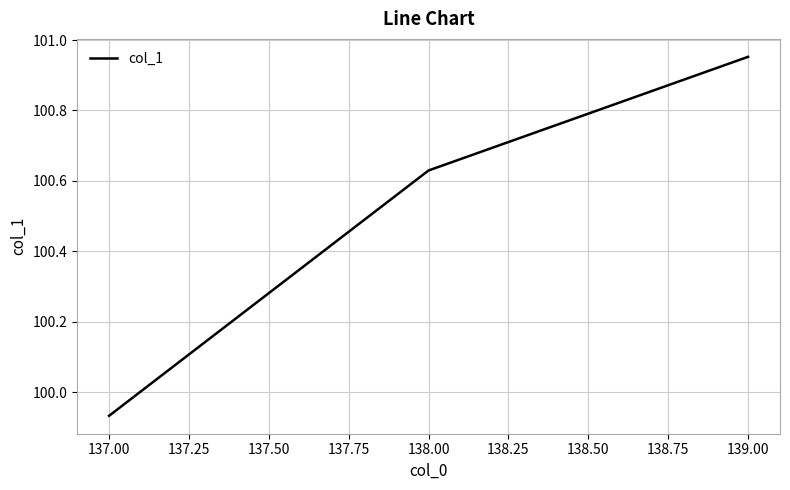

Rank the categories by value from highest to lowest.

139.00, 138.00, 137.00